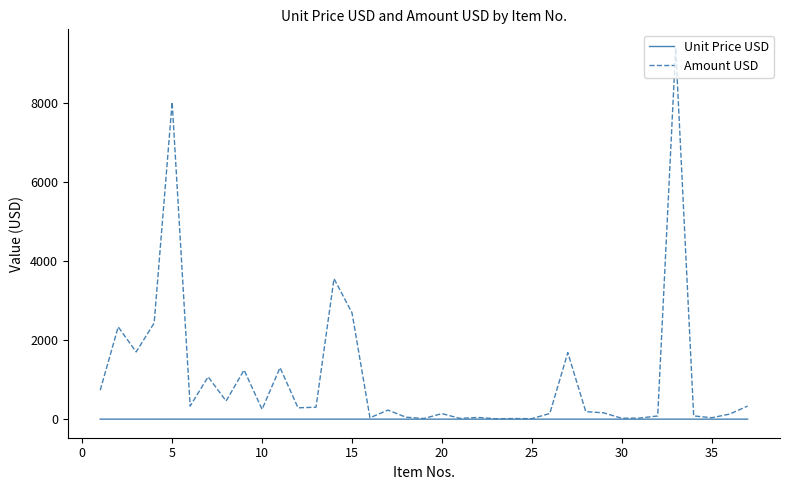

Which series has the largest total across all categories?

Amount USD